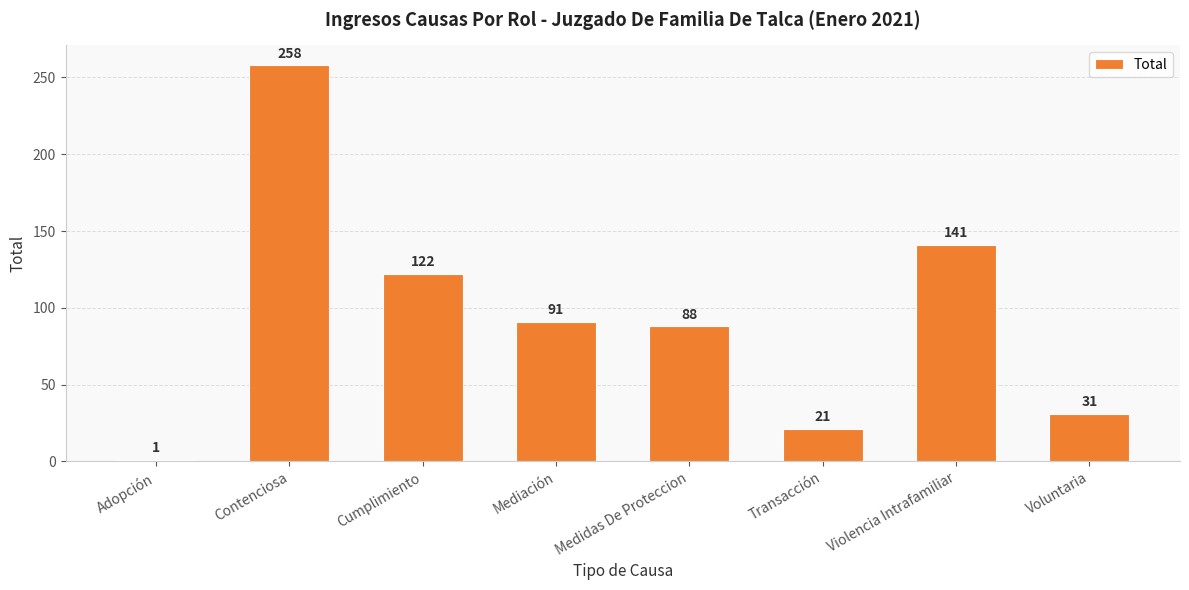

What is the difference between the second highest and second lowest values?

120